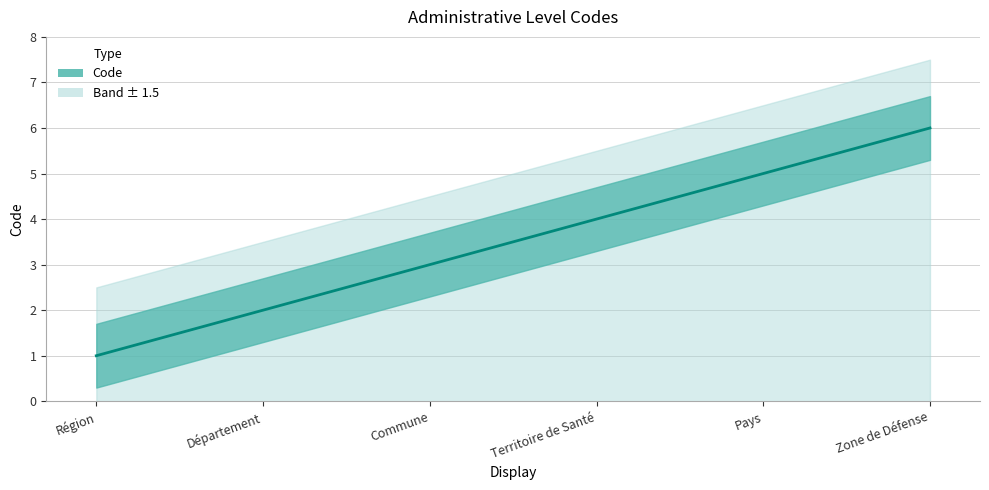

Approximately how many times larger is the value at Zone de Défense compared to Commune?

2.0